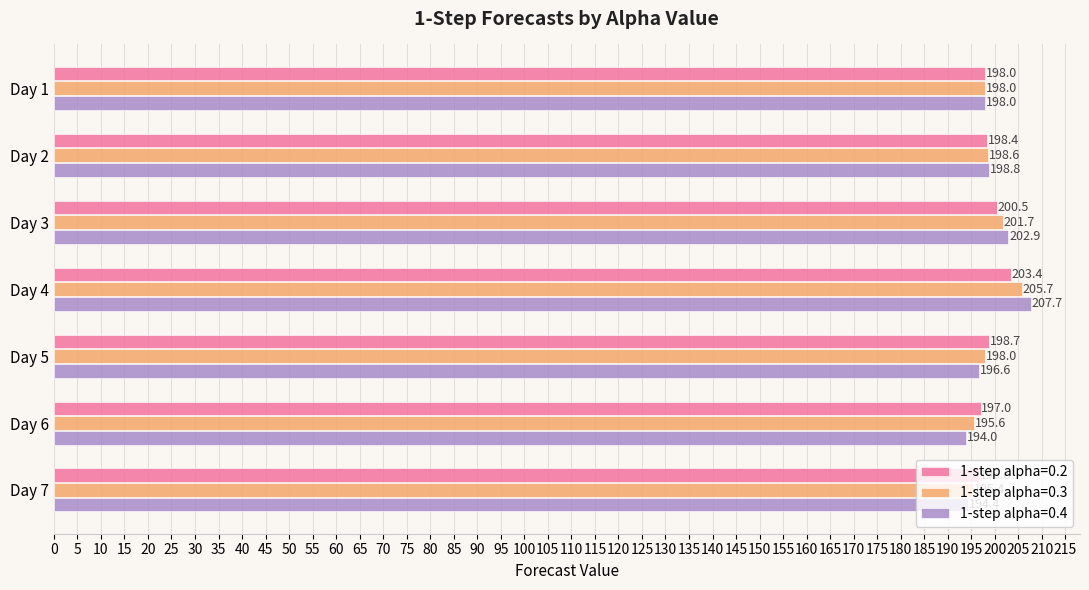

What is the difference between the second highest and second lowest values in the 1-step alpha=0.3 series?

6.1